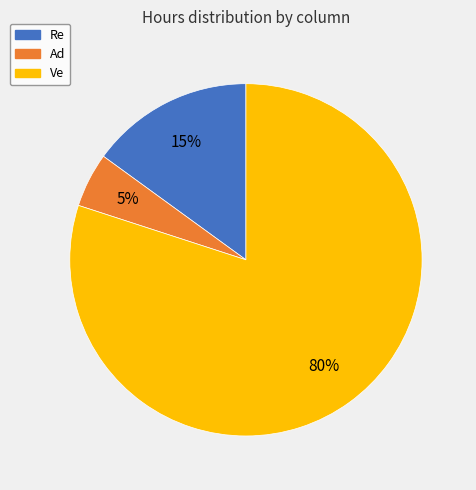

To the nearest percent, what is the difference between the Re and Ve slice percentages?

65%